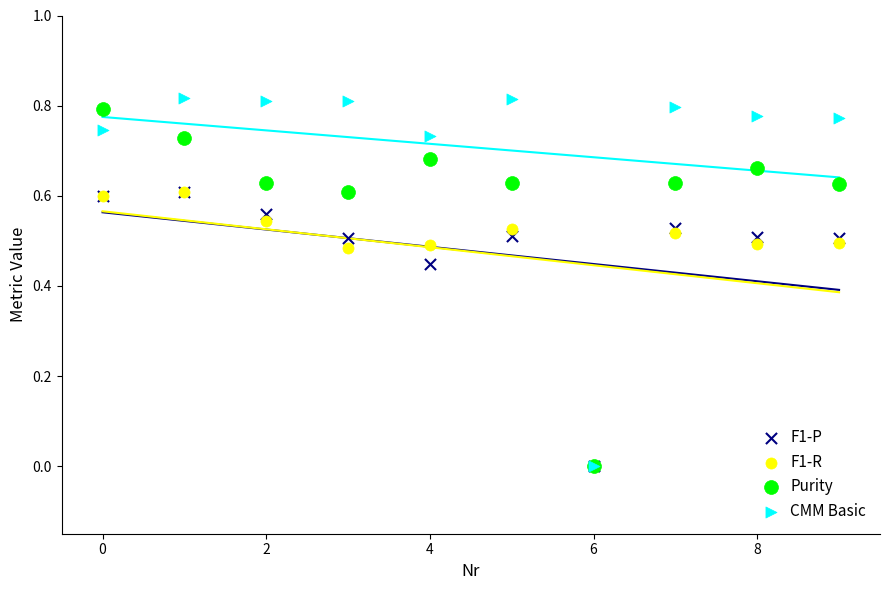

Which series has the widest spread of Y values?

CMM Basic